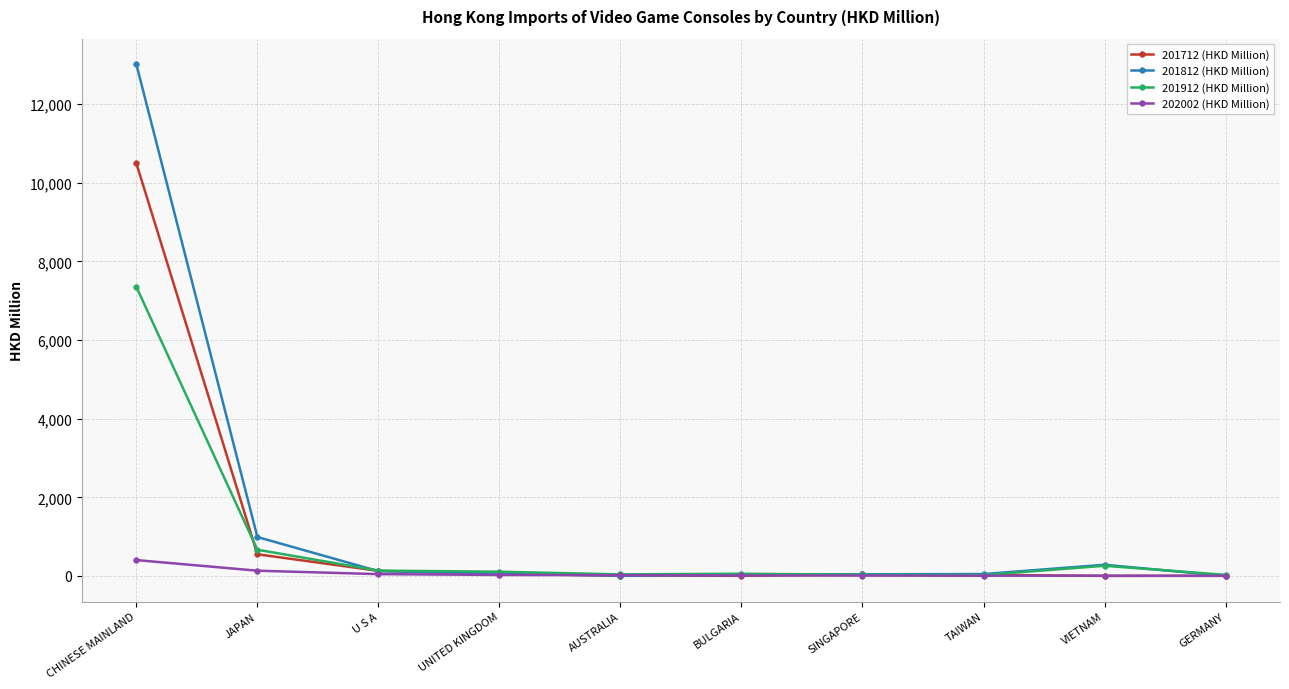

Which series has the largest range (max minus min)?

201812 (HKD Million)